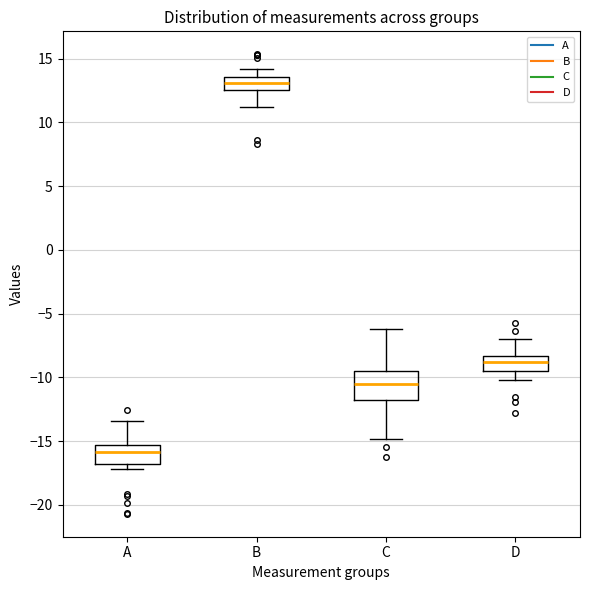

Where does the upper whisker of the box for D end on the y-axis? The values are not printed on the chart, so give them approximately, as read against the axis.

-7.0